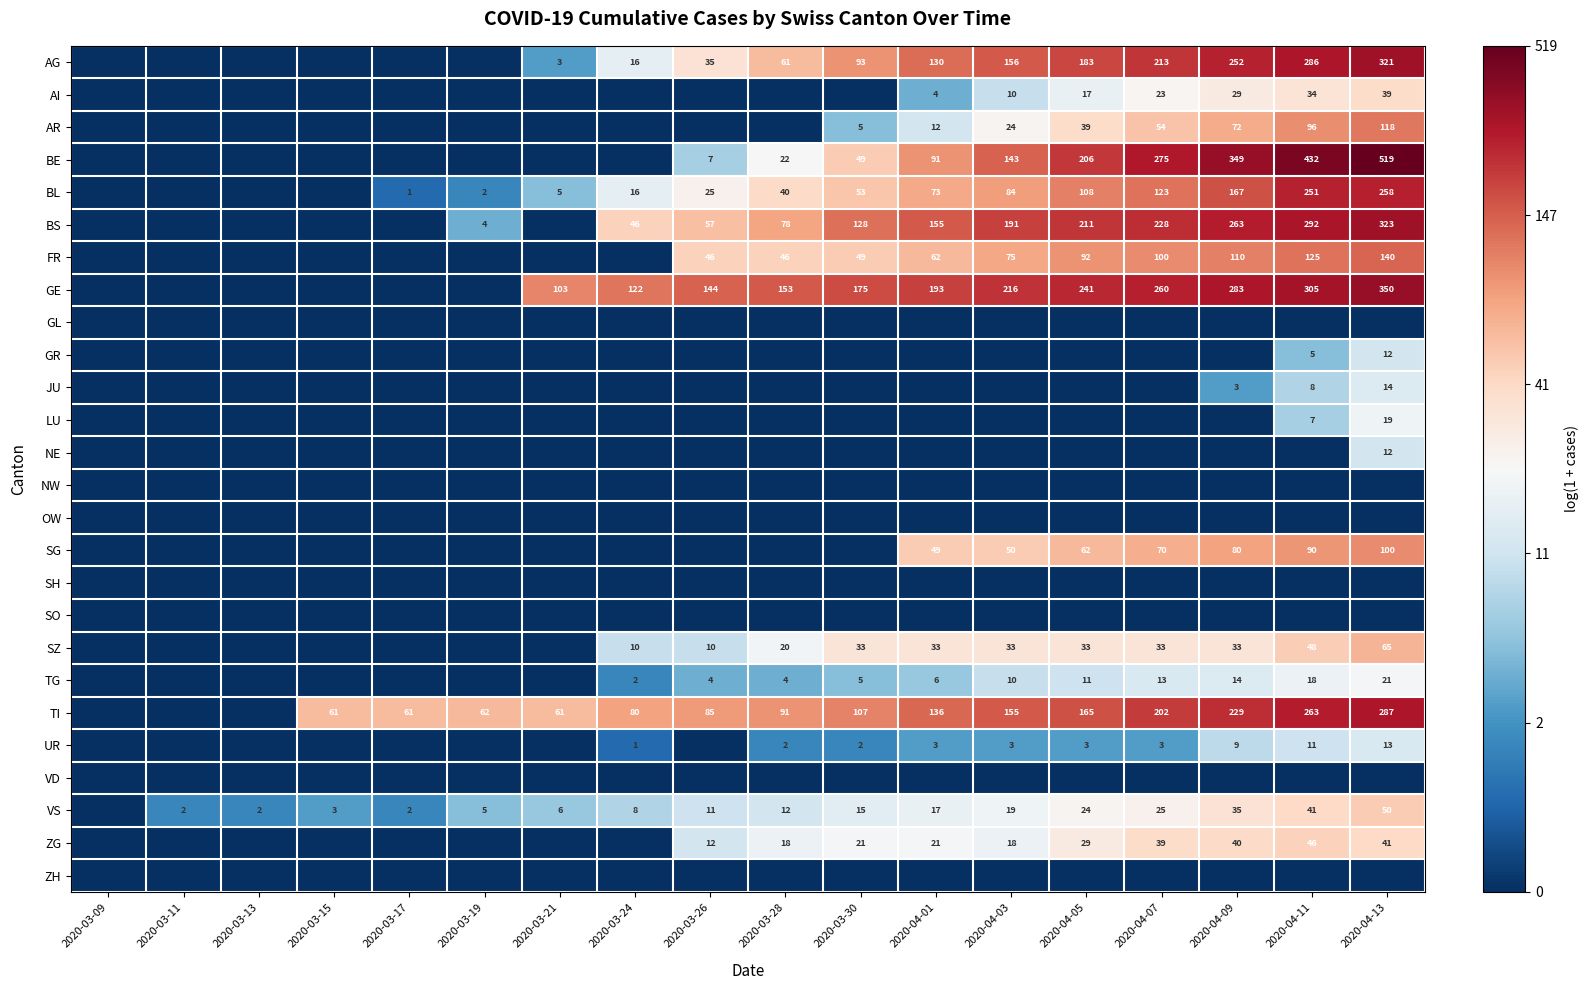

Is it true that GE equals 103 at 2020-03-21?

True